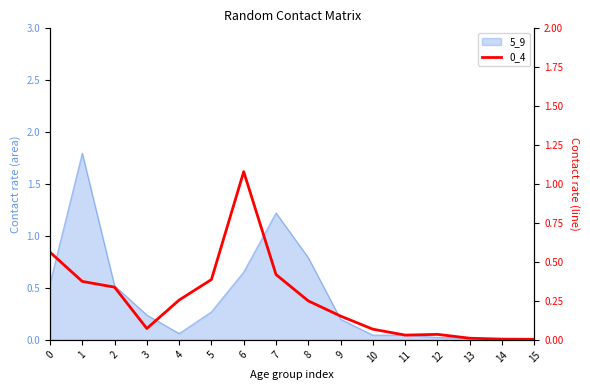

The value at 2 is 0.6. True or false?

False